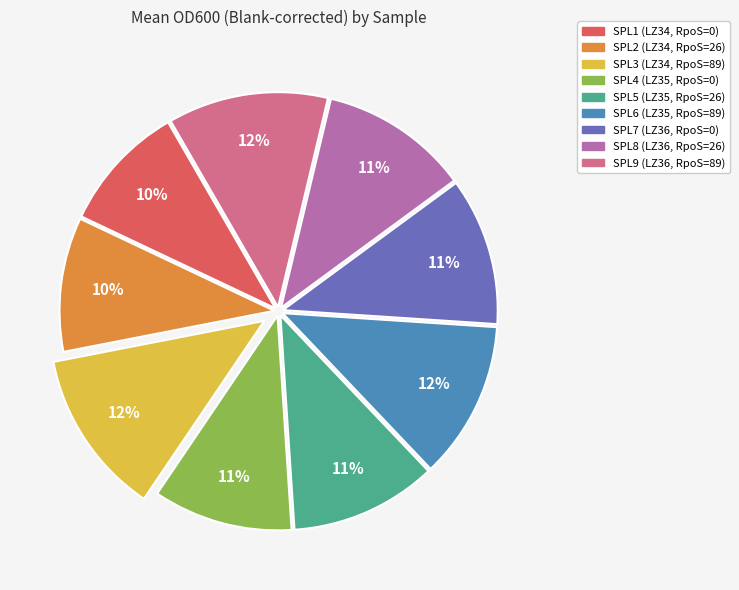

Is the sum of SPL3 (LZ34, RpoS=89) and SPL1 (LZ34, RpoS=0) greater than half?

No